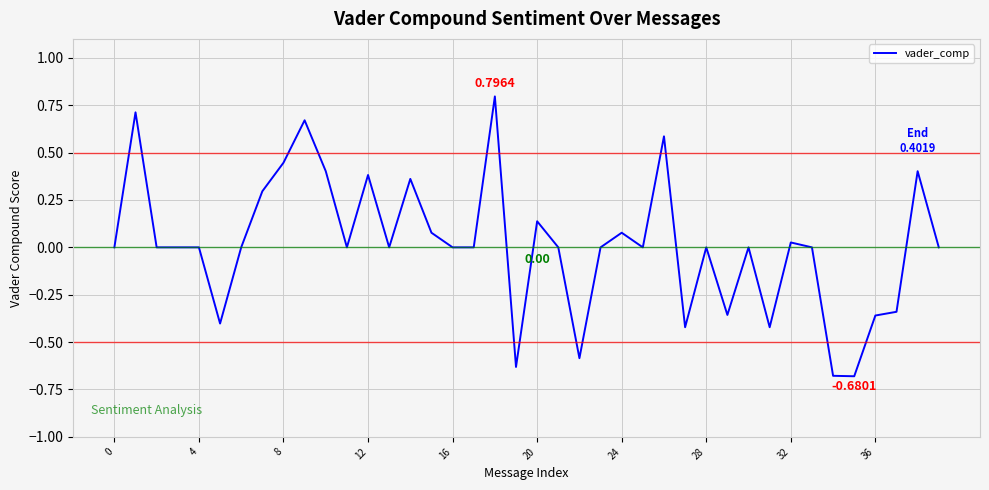

What is the difference between the maximum and minimum values?

1.5